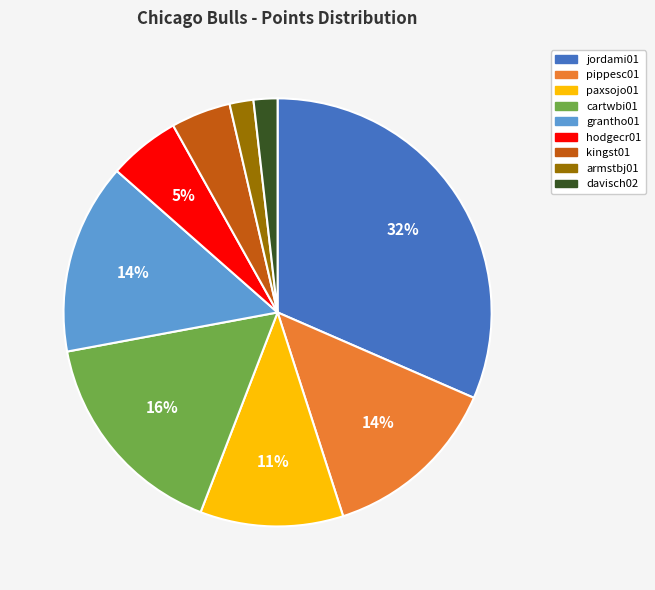

True or false: pippesc01 accounts for 14% of the total.

True